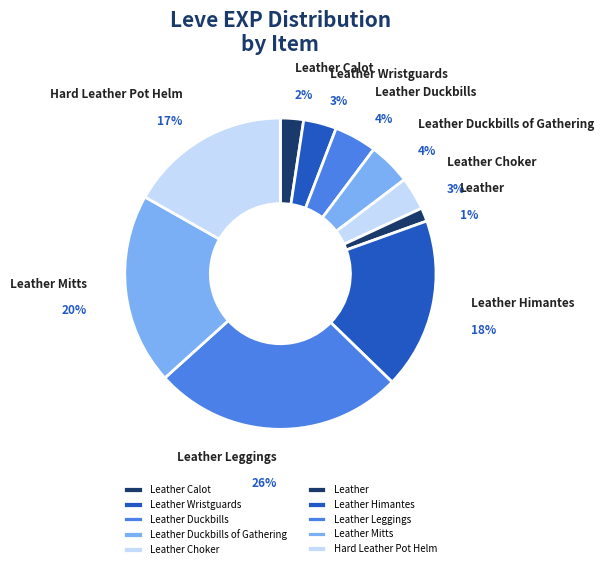

What percentage is NOT represented by Leather Wristguards?

96.6%